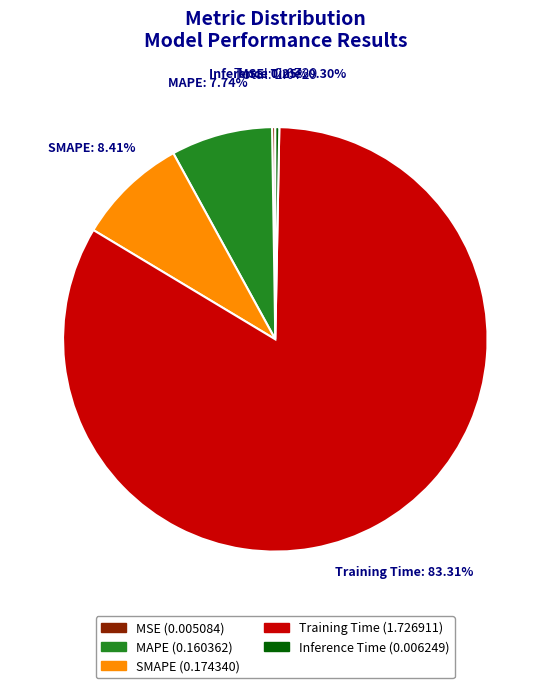

True or false: MAPE accounts for 16% of the total.

False